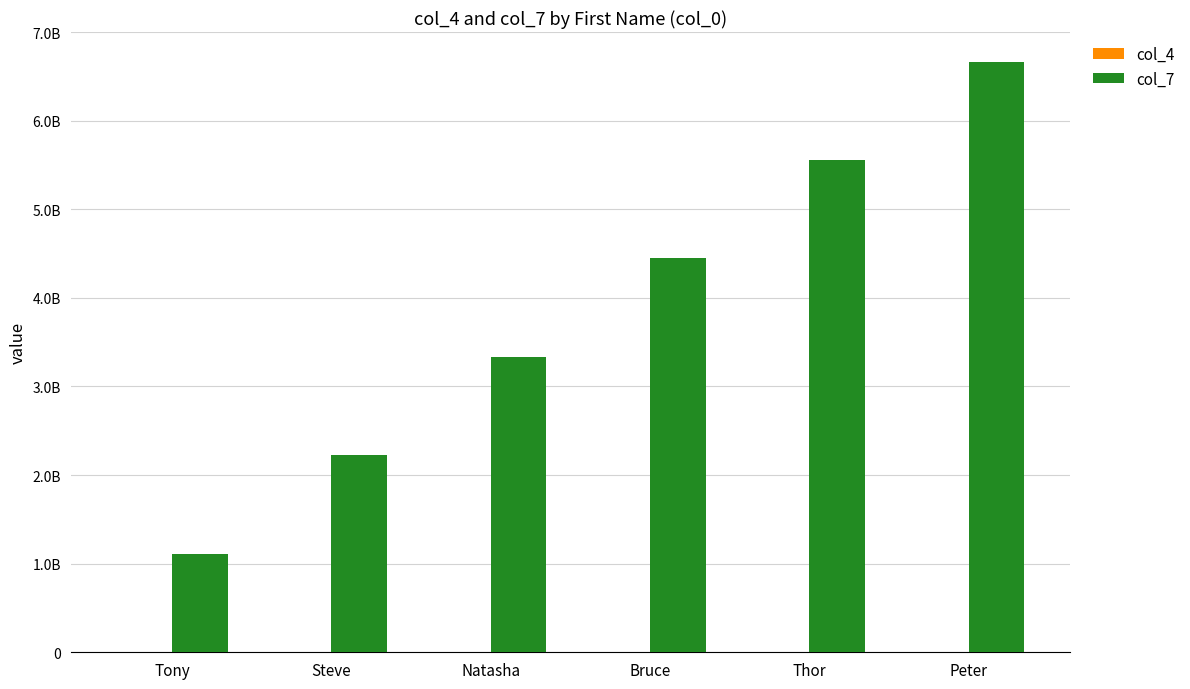

Which series has the largest total across all categories?

col_7